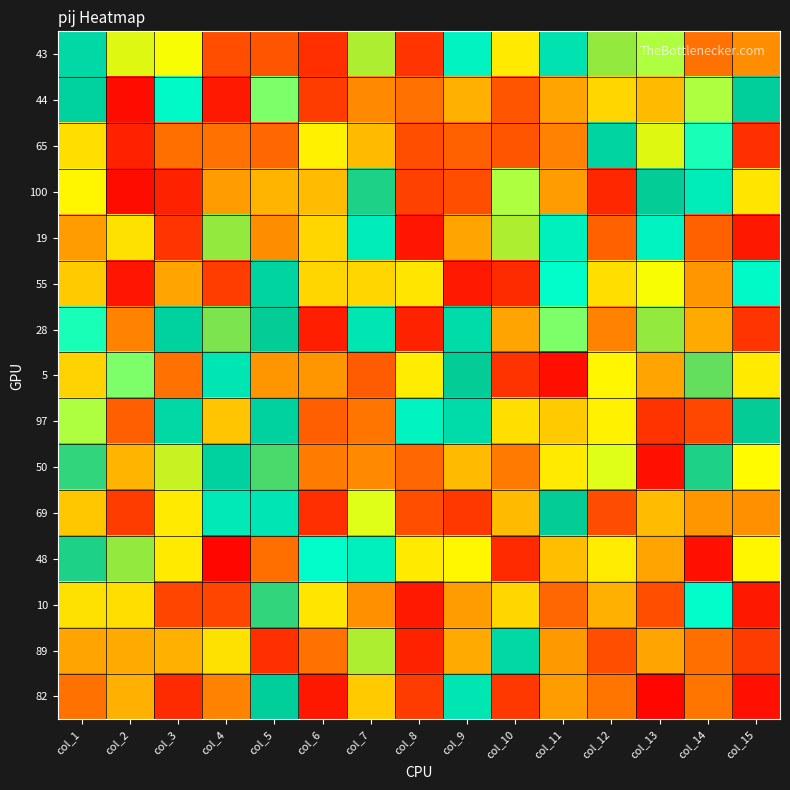

Reading left to right, what are all the values shown in this chart?

43: col_1=63	col_2=76	col_3=77	col_4=94	col_5=18	col_6=11	col_7=74	col_8=12	col_9=55	col_10=79	col_11=60	col_12=73	col_13=48	col_14=90	col_15=87
44: col_1=65	col_2=3	col_3=53	col_4=6	col_5=49	col_6=96	col_7=26	col_8=90	col_9=84	col_10=18	col_11=85	col_12=39	col_13=34	col_14=48	col_15=66
65: col_1=80	col_2=99	col_3=22	col_4=90	col_5=21	col_6=44	col_7=34	col_8=94	col_9=20	col_10=18	col_11=88	col_12=64	col_13=76	col_14=51	col_15=11
100: col_1=78	col_2=3	col_3=8	col_4=29	col_5=33	col_6=83	col_7=68	col_8=15	col_9=94	col_10=48	col_11=29	col_12=9	col_13=67	col_14=57	col_15=42
19: col_1=29	col_2=41	col_3=12	col_4=73	col_5=87	col_6=39	col_7=57	col_8=5	col_9=85	col_10=74	col_11=56	col_12=20	col_13=55	col_14=20	col_15=100
55: col_1=37	col_2=5	col_3=85	col_4=14	col_5=64	col_6=39	col_7=39	col_8=42	col_9=6	col_10=10	col_11=52	col_12=80	col_13=77	col_14=28	col_15=53
28: col_1=51	col_2=88	col_3=65	col_4=72	col_5=67	col_6=7	col_7=59	col_8=8	col_9=62	col_10=85	col_11=49	col_12=88	col_13=73	col_14=31	col_15=12
5: col_1=81	col_2=49	col_3=90	col_4=59	col_5=28	col_6=28	col_7=19	col_8=43	col_9=67	col_10=97	col_11=101	col_12=78	col_13=85	col_14=71	col_15=79
97: col_1=48	col_2=92	col_3=63	col_4=36	col_5=65	col_6=92	col_7=23	col_8=55	col_9=62	col_10=80	col_11=37	col_12=44	col_13=97	col_14=16	col_15=67
50: col_1=69	col_2=33	col_3=75	col_4=65	col_5=70	col_6=24	col_7=26	col_8=21	col_9=34	col_10=89	col_11=79	col_12=47	col_13=4	col_14=68	col_15=46
69: col_1=82	col_2=96	col_3=79	col_4=58	col_5=59	col_6=11	col_7=47	col_8=94	col_9=13	col_10=34	col_11=67	col_12=17	col_13=83	col_14=28	col_15=27
48: col_1=68	col_2=73	col_3=79	col_4=102	col_5=22	col_6=52	col_7=56	col_8=79	col_9=45	col_10=98	col_11=35	col_12=43	col_13=85	col_14=4	col_15=78
10: col_1=41	col_2=80	col_3=95	col_4=95	col_5=69	col_6=42	col_7=27	col_8=6	col_9=29	col_10=39	col_11=21	col_12=32	col_13=94	col_14=52	col_15=100
89: col_1=30	col_2=31	col_3=84	col_4=41	col_5=11	col_6=90	col_7=74	col_8=8	col_9=31	col_10=63	col_11=86	col_12=94	col_13=30	col_14=22	col_15=96
82: col_1=90	col_2=32	col_3=10	col_4=88	col_5=66	col_6=100	col_7=37	col_8=96	col_9=59	col_10=13	col_11=29	col_12=23	col_13=2	col_14=23	col_15=4